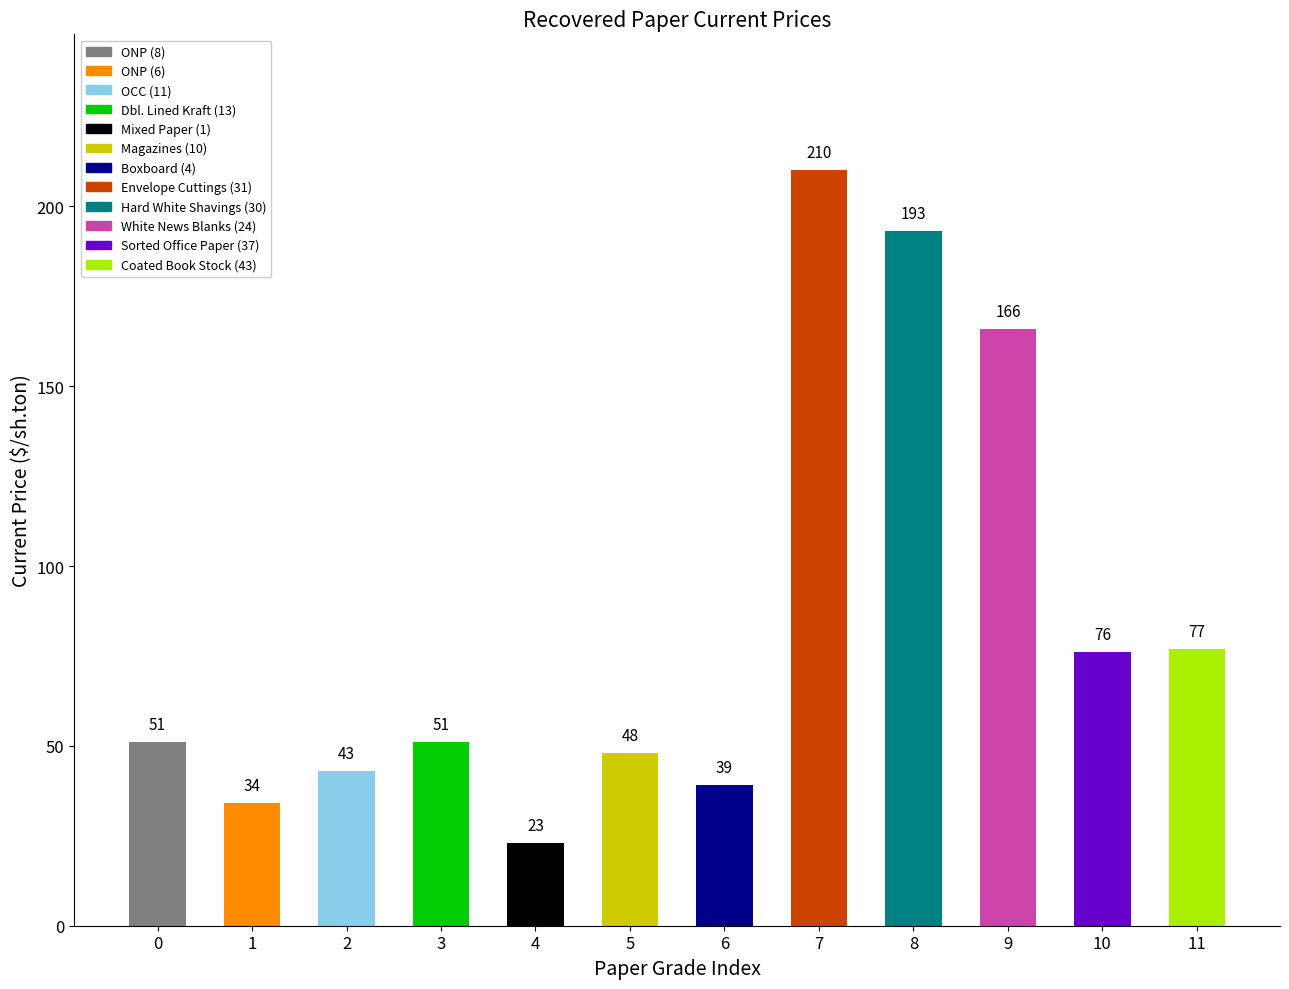

At which label is the value closest to 116?

11